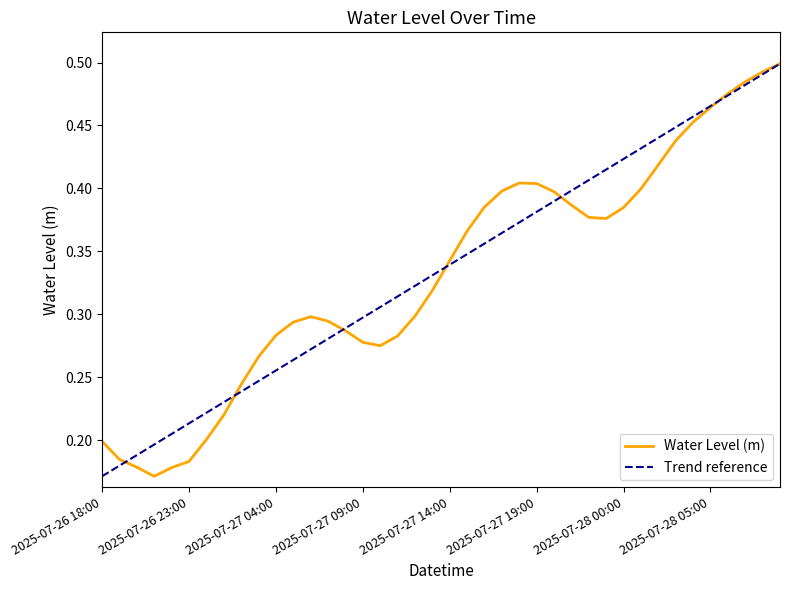

What is the maximum value shown in the chart?

0.5